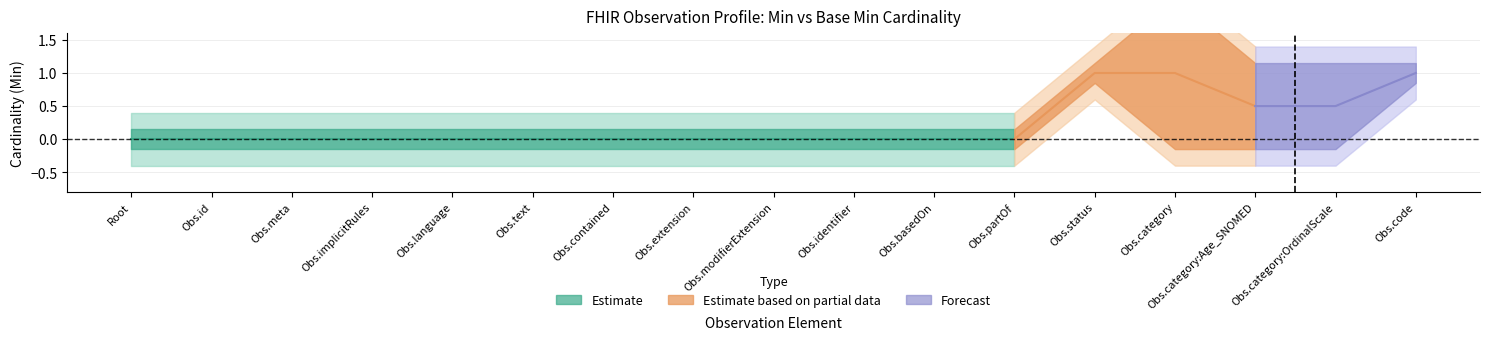

What is the label of the 5th point from the right?

Observation.status